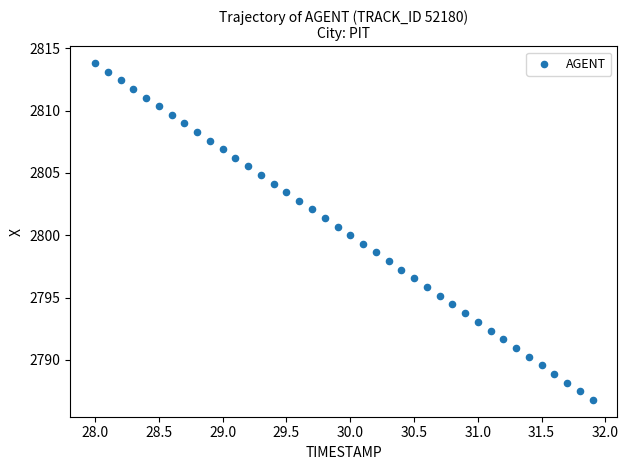

What is the range of X values (max minus min)?

3.9